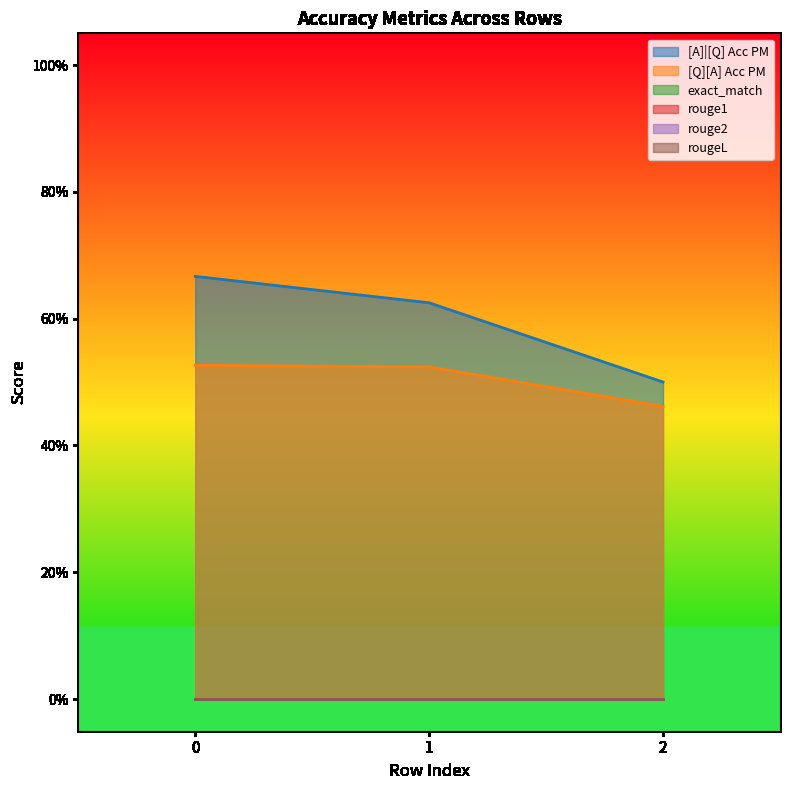

List the labels in order of [A]|[Q] Acc PM value, largest first.

0, 1, 2